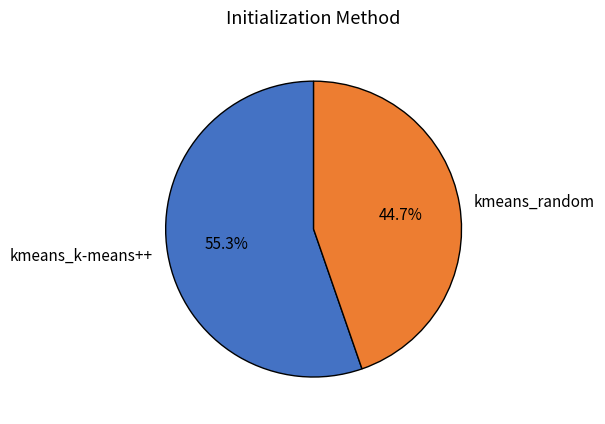

Which has a higher value, kmeans_k-means++ or kmeans_random?

kmeans_k-means++